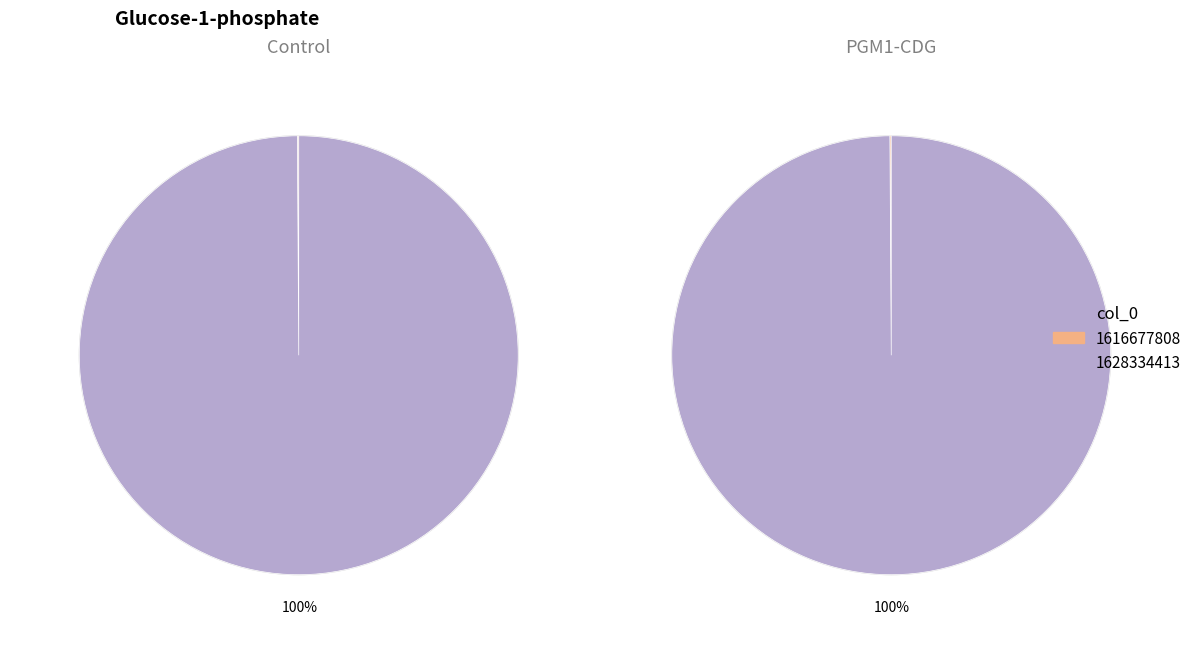

The 1616677808 slice represents 0% of the pie. True or false?

True